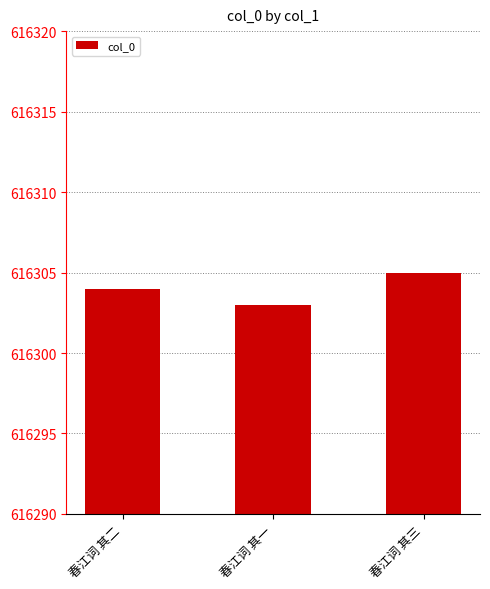

True or false: the data shows 616304 at 春江词 其二.

True